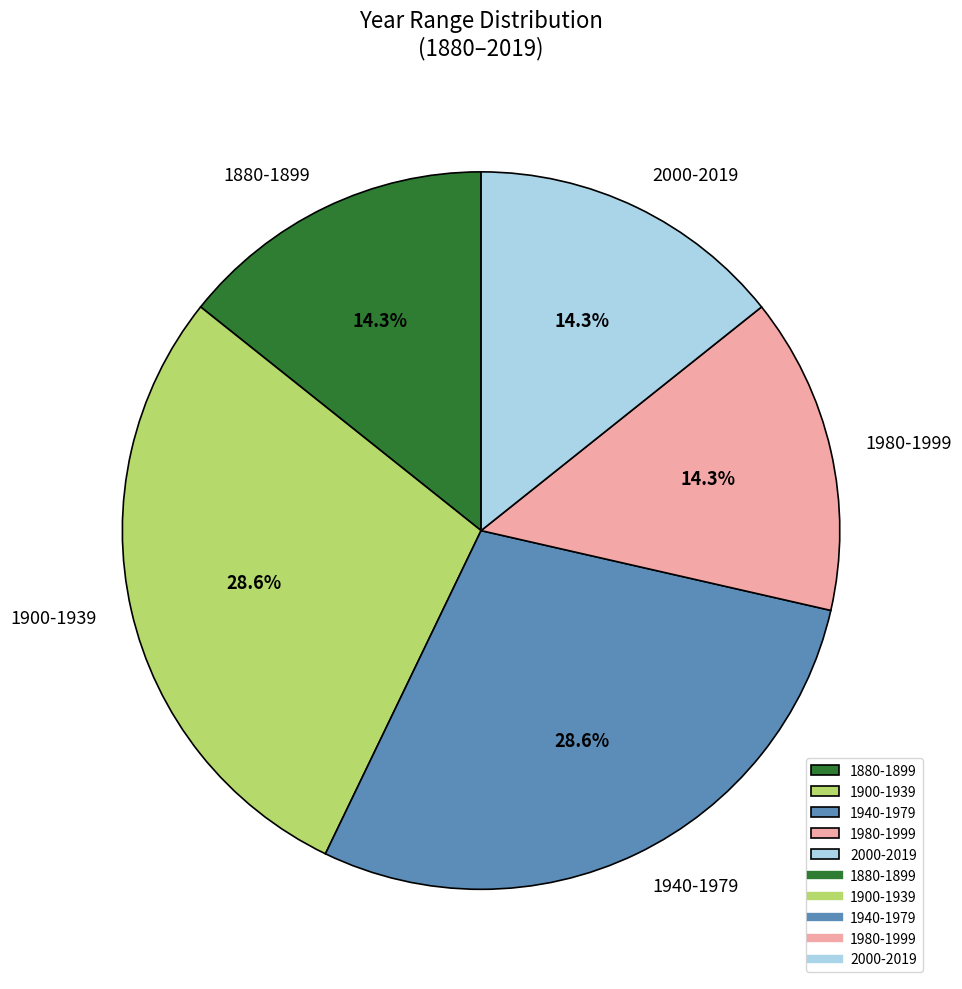

What portion of the pie excludes 1940-1979?

71.4%